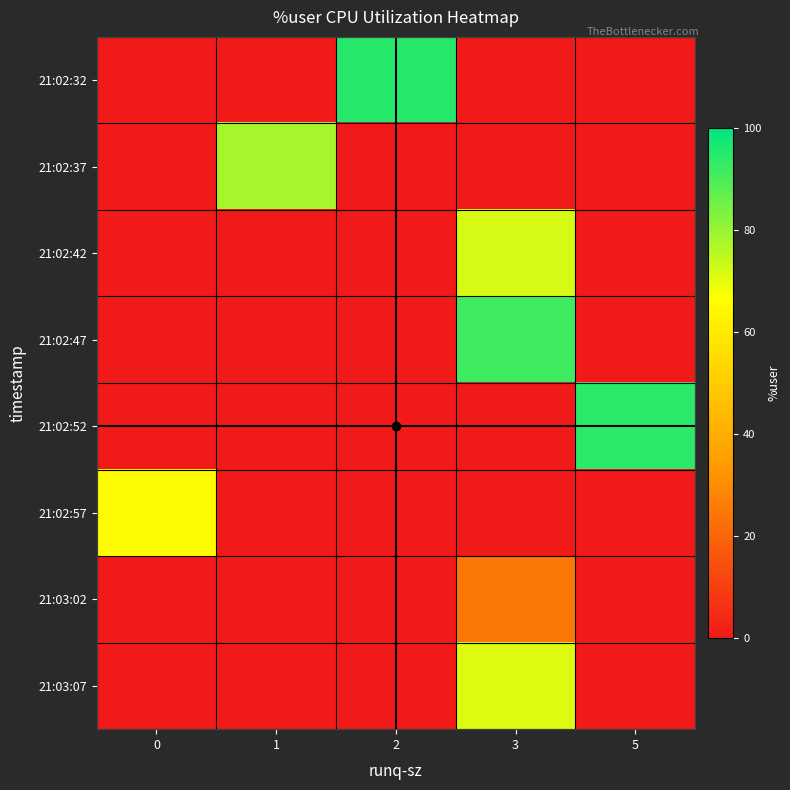

Which series has the largest range (max minus min)?

21:02:32